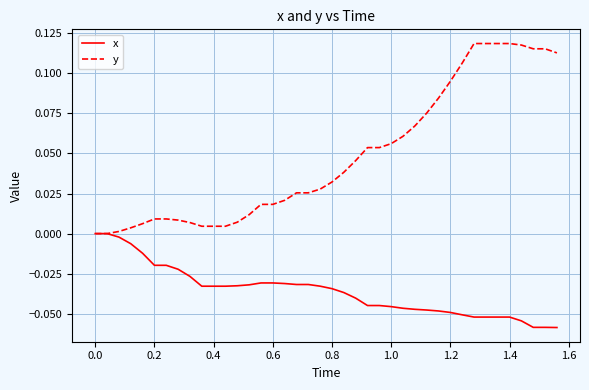

Which series has the widest spread of values?

y